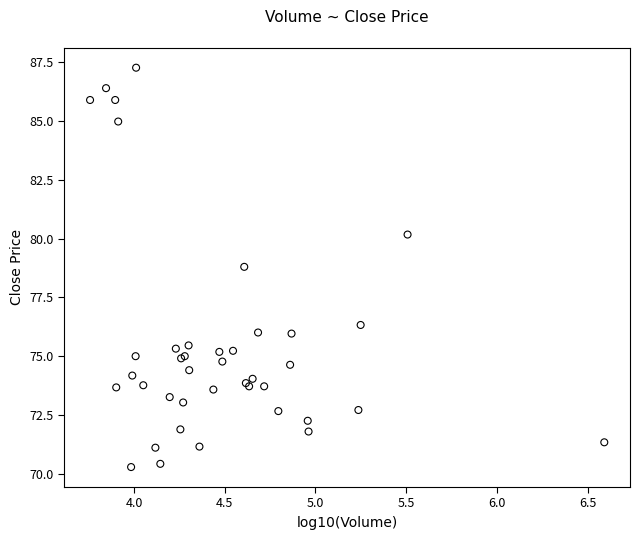

What Y value in the scatter plot is closest to 78?

78.8